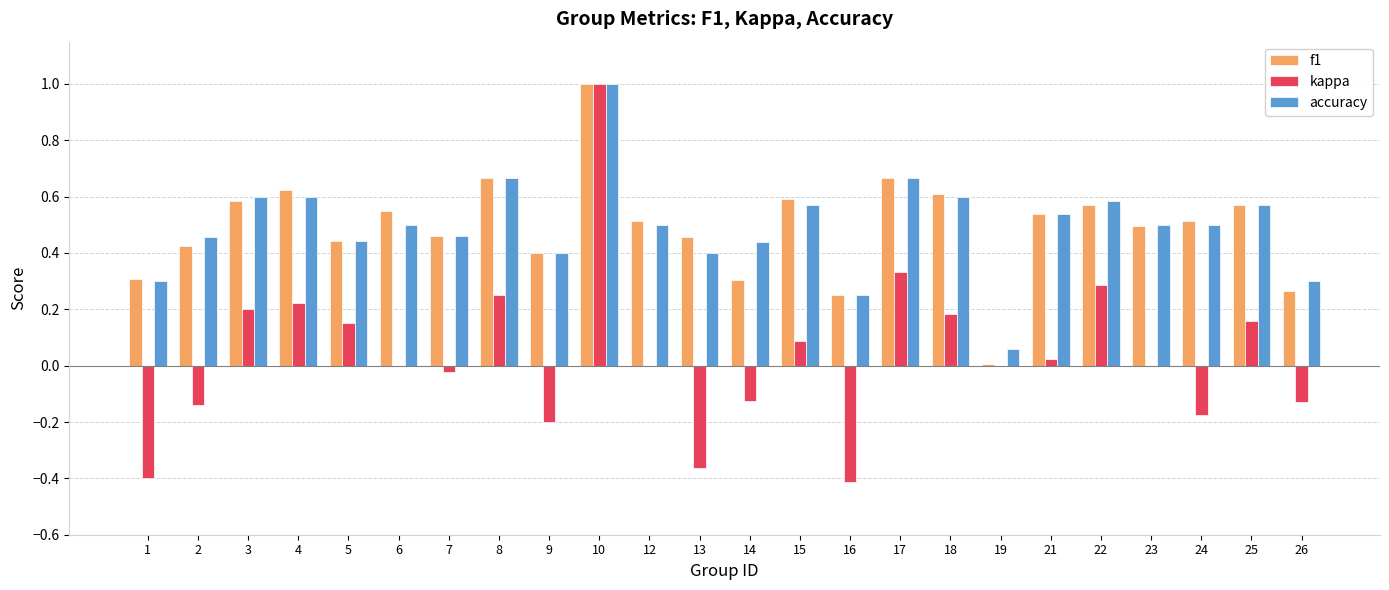

What is the sum of the f1 values at 9 and 6?

0.9